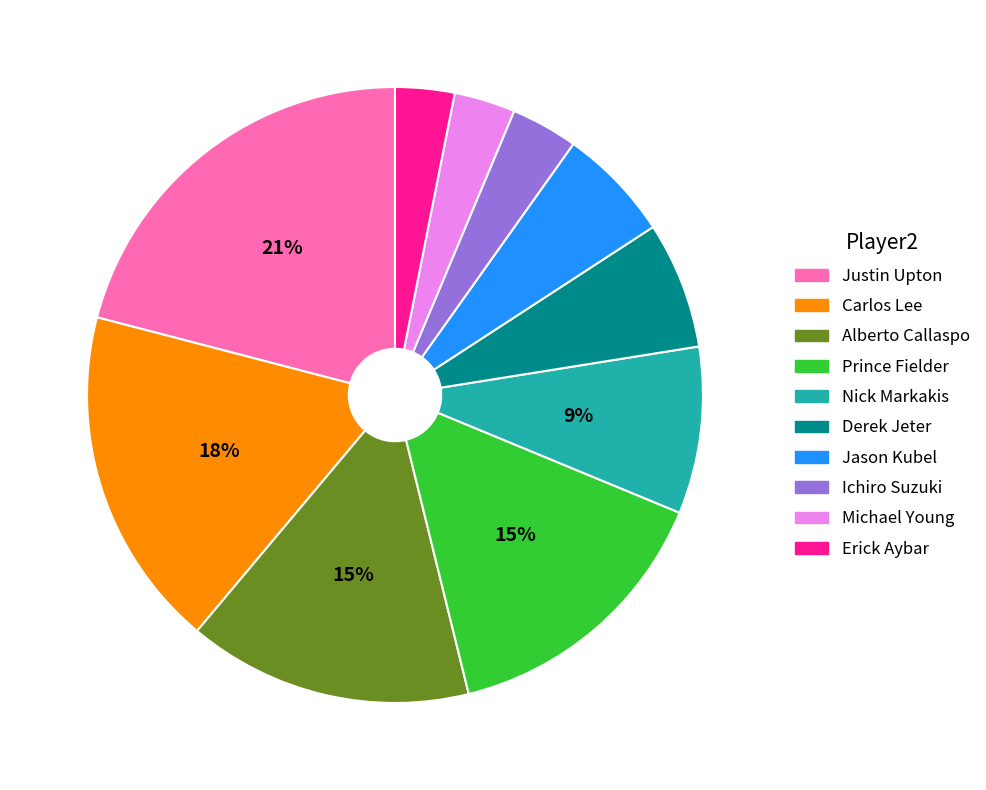

Is there any slice that represents more than half of the pie?

No